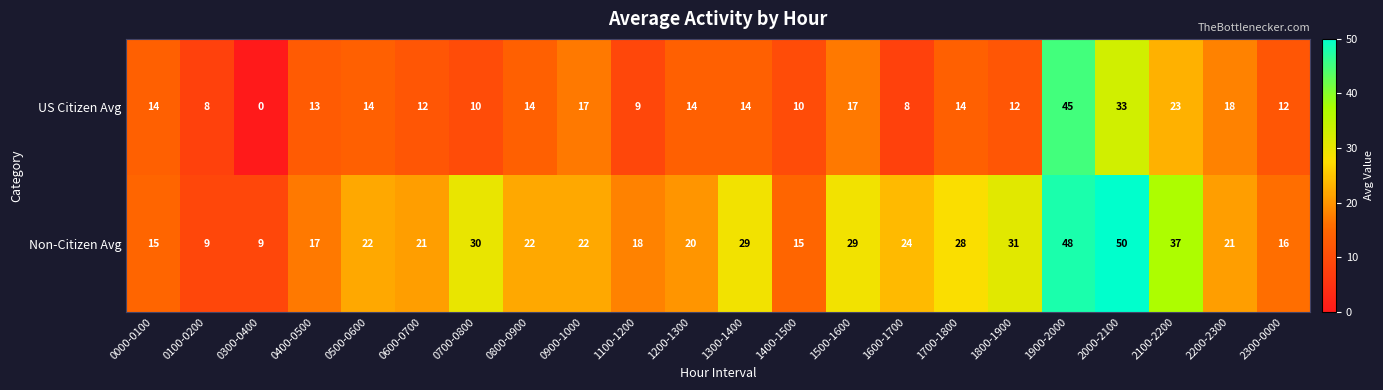

List the series in order of their overall mean, lowest first.

US Citizen Avg, Non-Citizen Avg